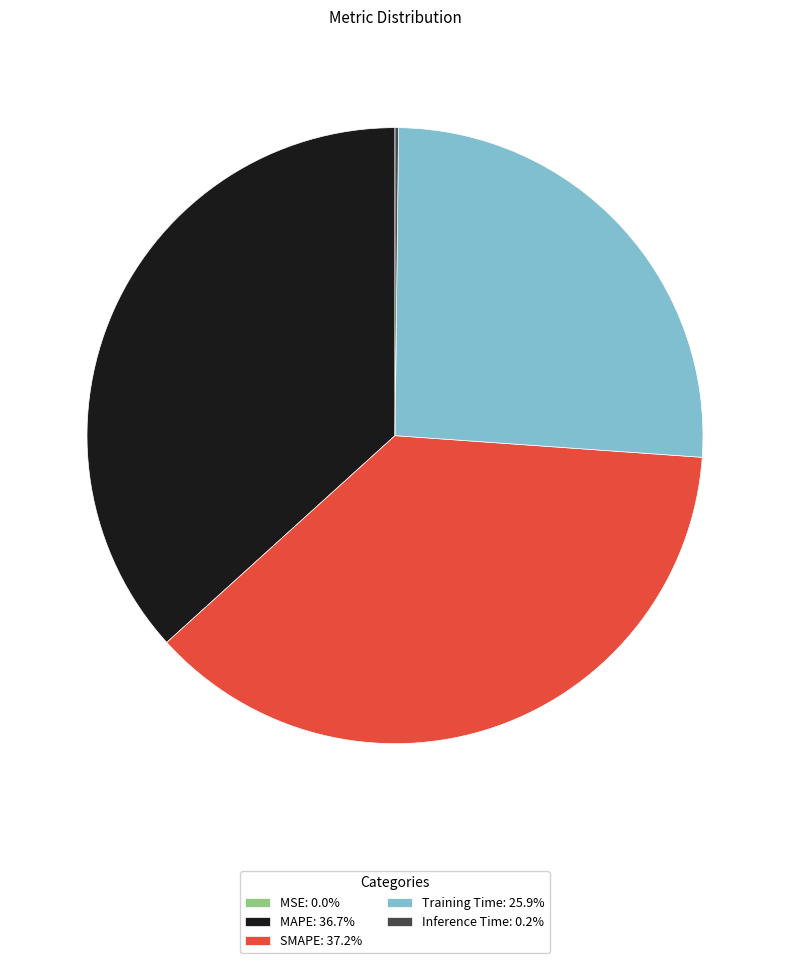

Does MAPE: 36.7% represent more than half of the total?

No